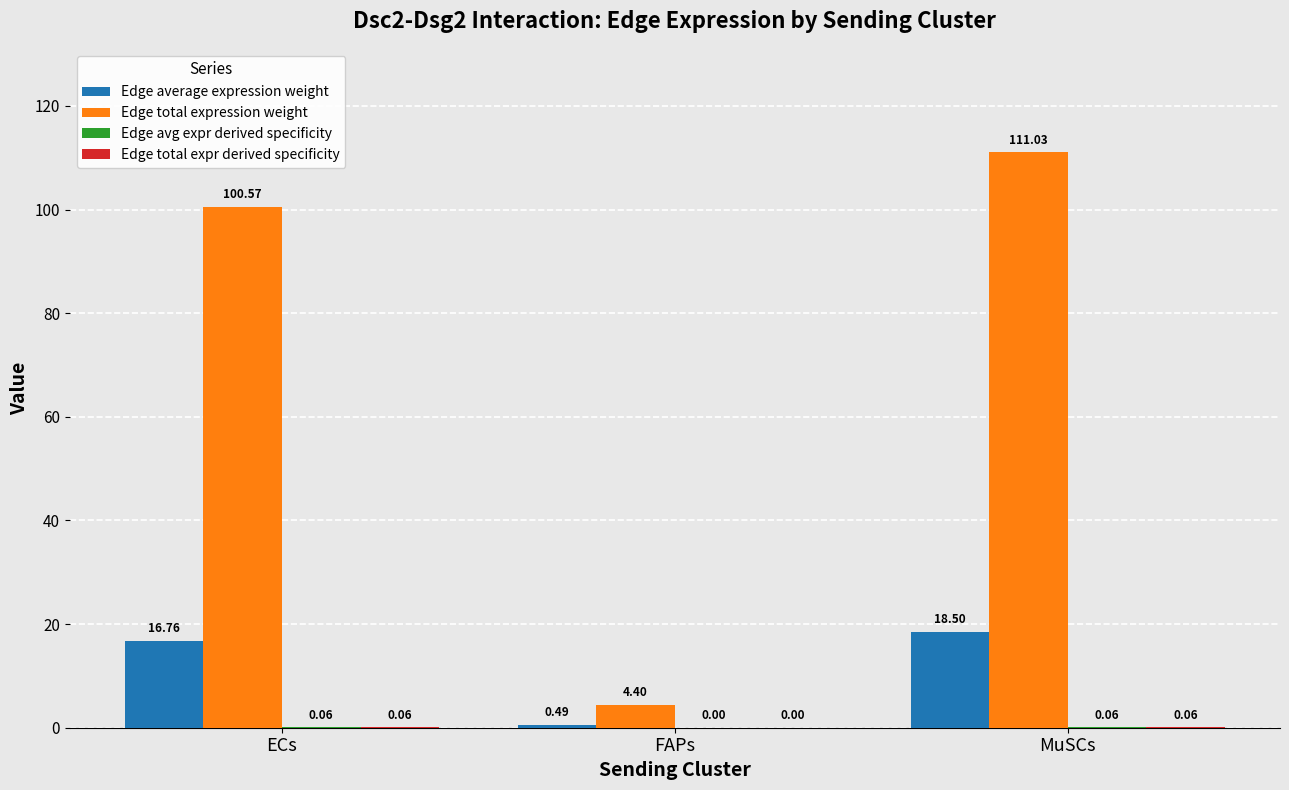

Which series changed the most between ECs and MuSCs?

Edge total expression weight